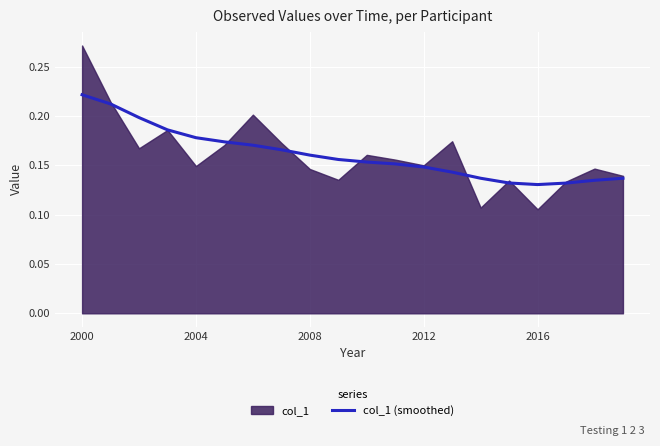

Count the number of data series in this chart.

1